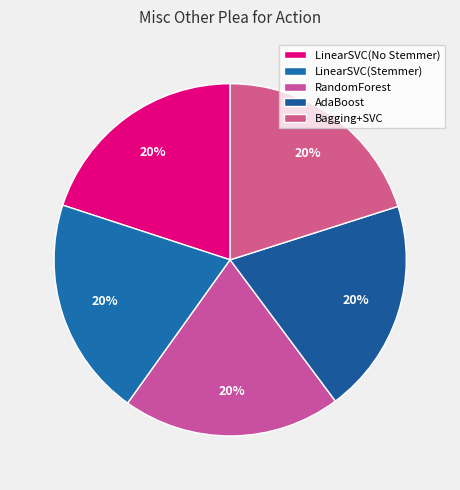

Count the number of slices in the pie.

5